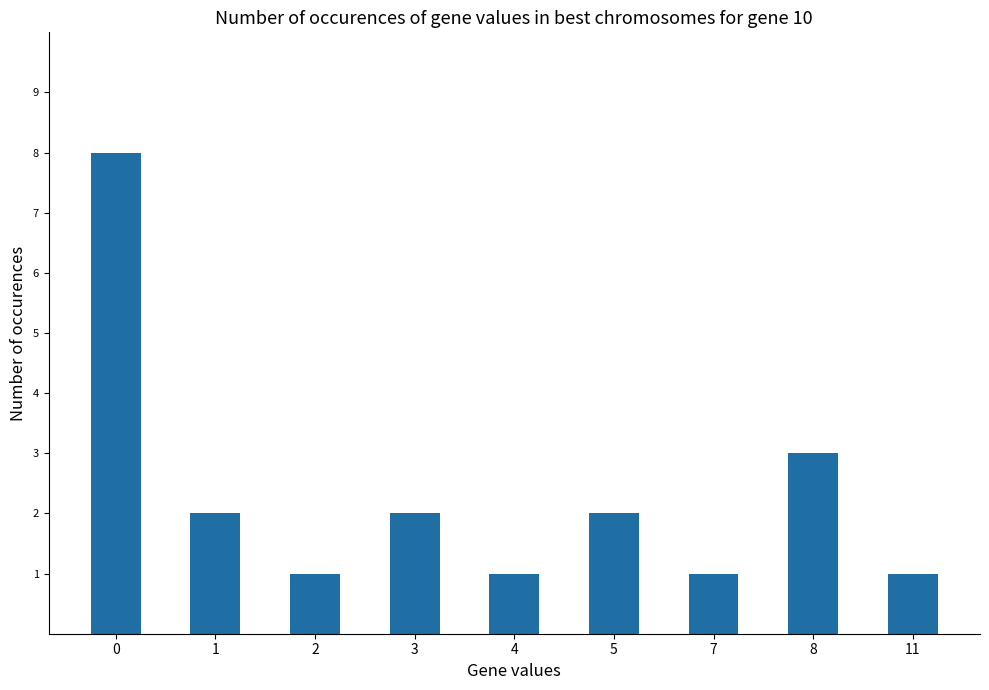

Reading right to left, list all the values displayed in this chart.

1	3	1	2	1	2	1	2	8